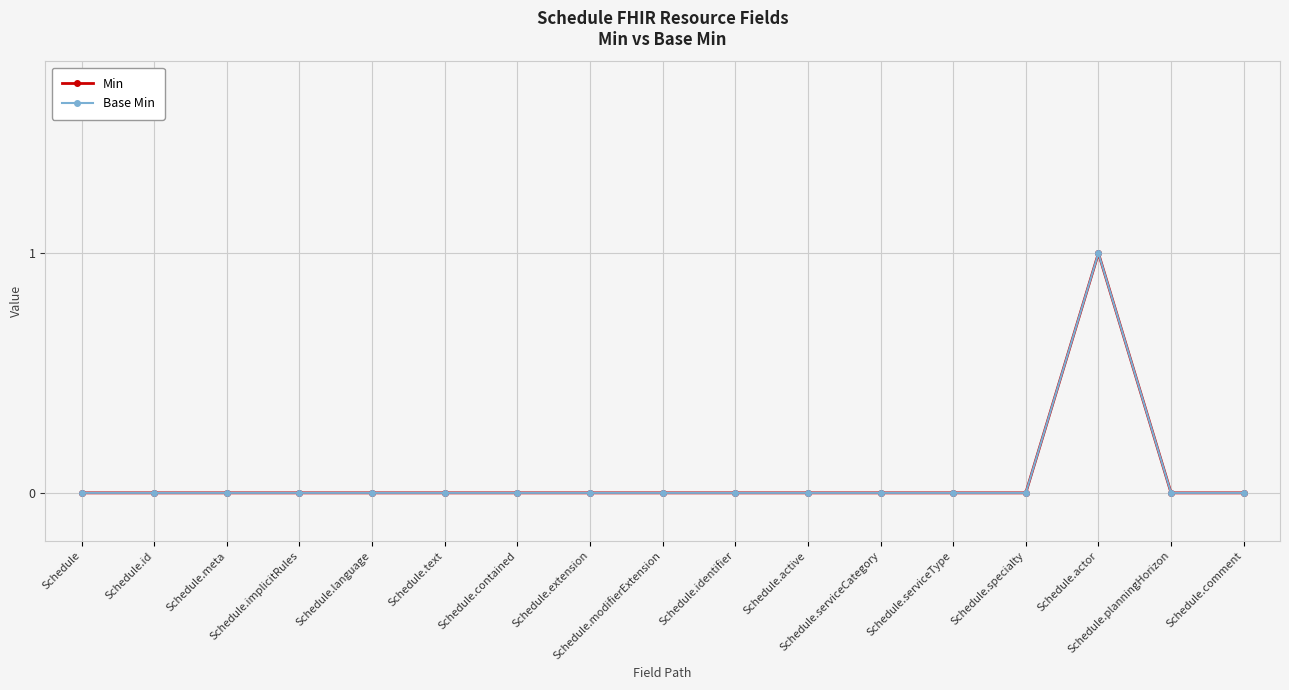

Reading right to left, what are all the values shown in this chart?

Min: 0	0	1	0	0	0	0	0	0	0	0	0	0	0	0	0	0
Base Min: 0	0	1	0	0	0	0	0	0	0	0	0	0	0	0	0	0